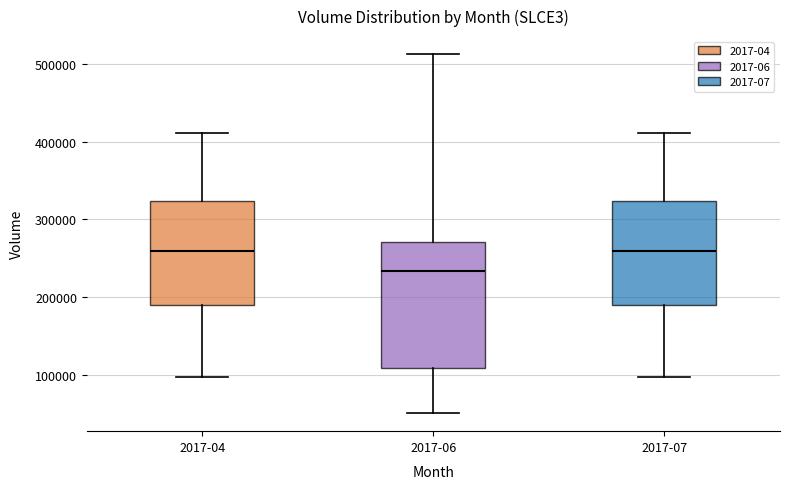

Reading left to right, transcribe this box plot: for each box, give where its median line is, the range the box spans, and where its two whiskers end, as read against the y-axis. The values are not printed on the chart, so give them approximately, as read against the axis.

2017-04: median 260000, box 190000 to 320000, whiskers 100000 to 410000
2017-06: median 230000, box 110000 to 270000, whiskers 50000 to 510000
2017-07: median 260000, box 190000 to 320000, whiskers 100000 to 410000